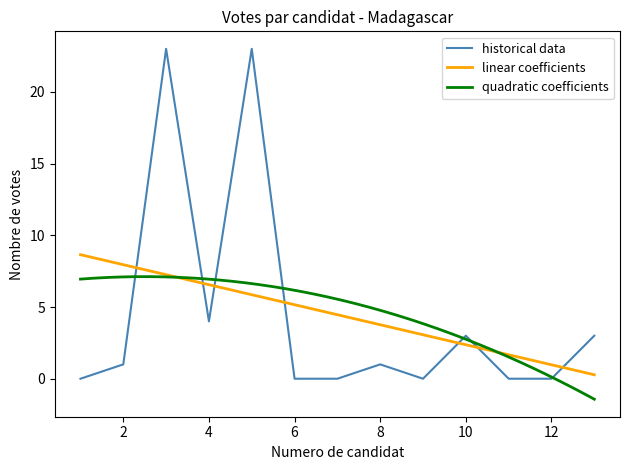

How many interior local peaks (higher than both neighbors) does the data have?

4